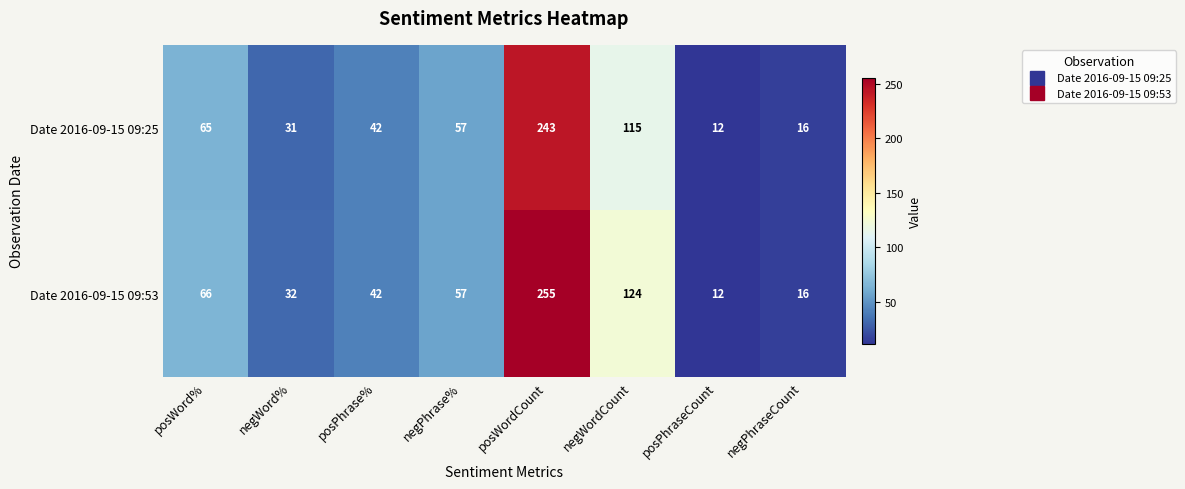

What is the maximum value shown in the chart?

255